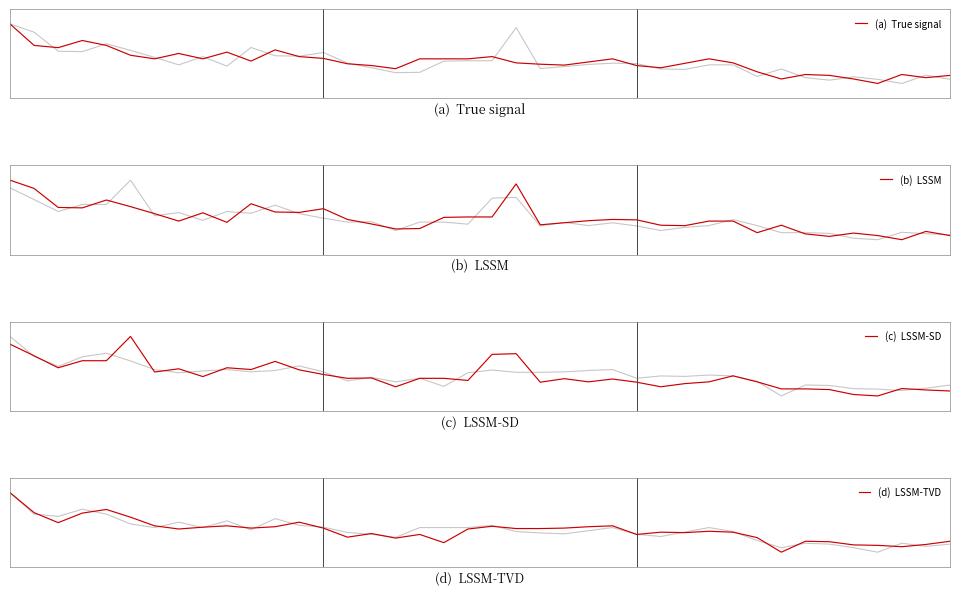

What is the total value across all series at 1?

1.7